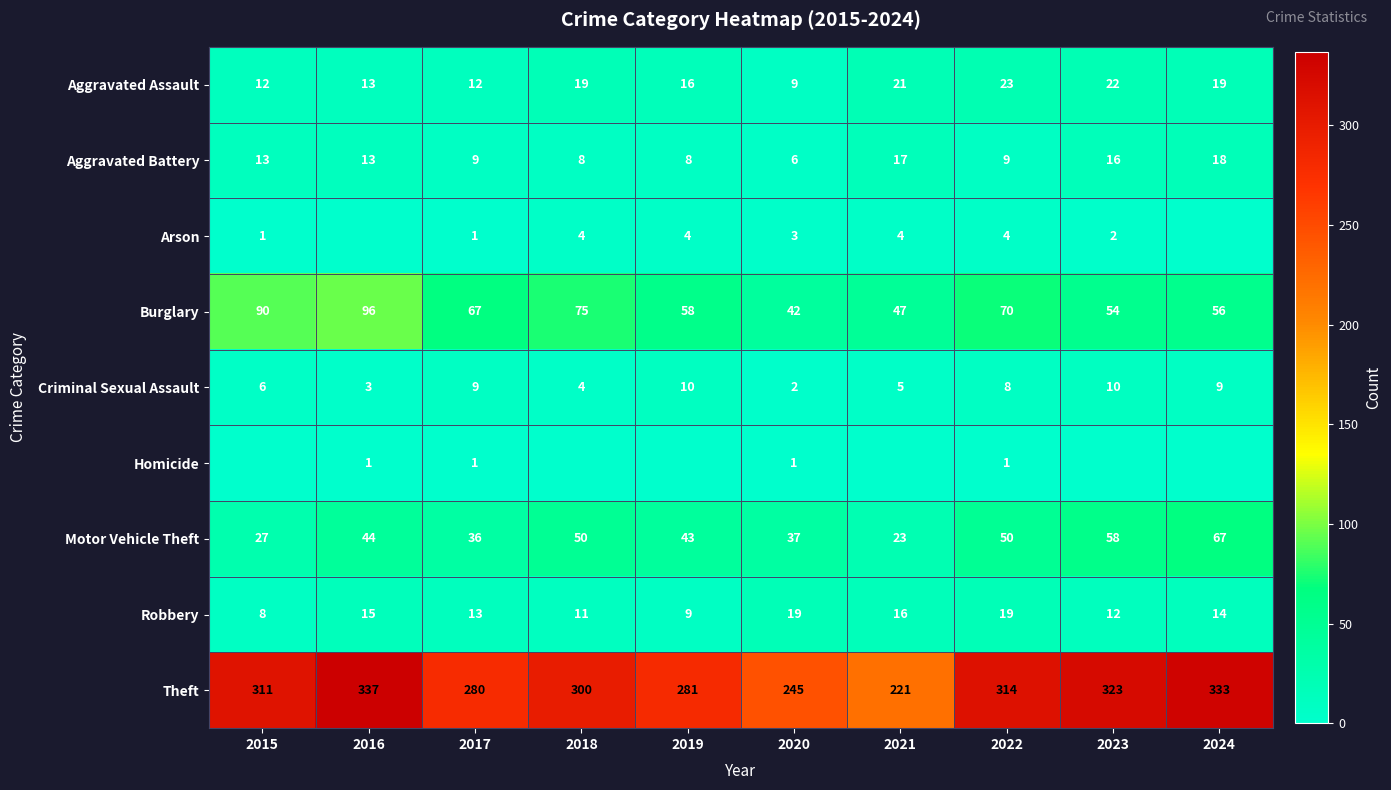

What is the difference between the highest and lowest values at 2020?

244